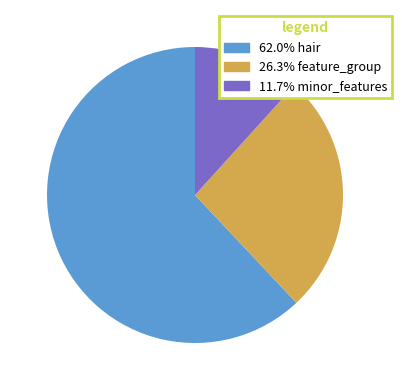

Is there a majority slice in this chart?

Yes